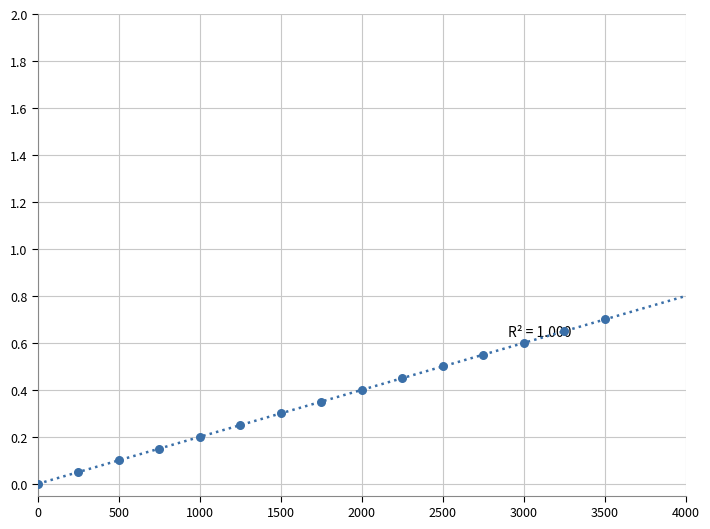

What is the range of X values (max minus min)?

3500.0